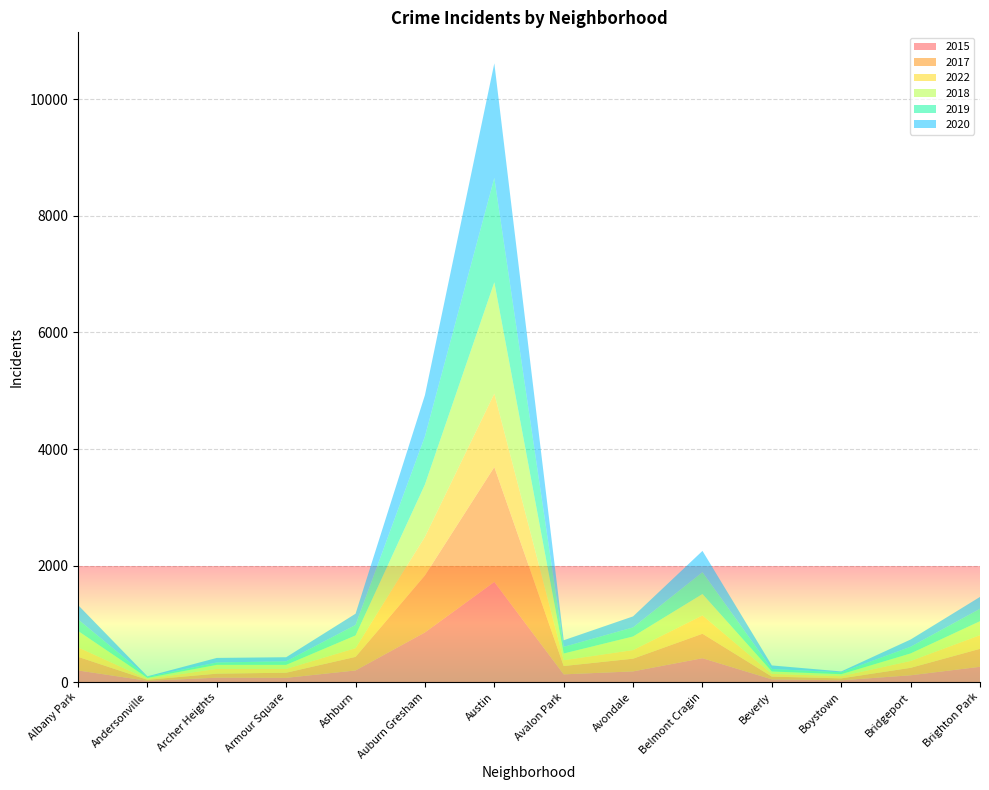

Reading left to right, extract all data points from this chart.

2015: Albany Park=199	Andersonville=21	Archer Heights=75	Armour Square=72	Ashburn=199	Auburn Gresham=852	Austin=1719	Avalon Park=132	Avondale=183	Belmont Cragin=409	Beverly=46	Boystown=30	Bridgeport=116	Brighton Park=262
2017: Albany Park=234	Andersonville=17	Archer Heights=69	Armour Square=88	Ashburn=233	Auburn Gresham=978	Austin=1971	Avalon Park=143	Avondale=218	Belmont Cragin=420	Beverly=47	Boystown=33	Bridgeport=128	Brighton Park=308
2022: Albany Park=163	Andersonville=16	Archer Heights=82	Armour Square=66	Ashburn=150	Auburn Gresham=663	Austin=1261	Avalon Park=100	Avondale=148	Belmont Cragin=314	Beverly=47	Boystown=38	Bridgeport=118	Brighton Park=235
2018: Albany Park=281	Andersonville=18	Archer Heights=69	Armour Square=69	Ashburn=218	Auburn Gresham=898	Austin=1911	Avalon Park=115	Avondale=233	Belmont Cragin=368	Beverly=41	Boystown=34	Bridgeport=129	Brighton Park=239
2019: Albany Park=199	Andersonville=18	Archer Heights=41	Armour Square=61	Ashburn=180	Auburn Gresham=826	Austin=1792	Avalon Park=114	Avondale=156	Belmont Cragin=375	Beverly=42	Boystown=33	Bridgeport=115	Brighton Park=213
2020: Albany Park=246	Andersonville=8	Archer Heights=78	Armour Square=70	Ashburn=193	Auburn Gresham=708	Austin=1967	Avalon Park=113	Avondale=189	Belmont Cragin=365	Beverly=62	Boystown=14	Bridgeport=124	Brighton Park=204